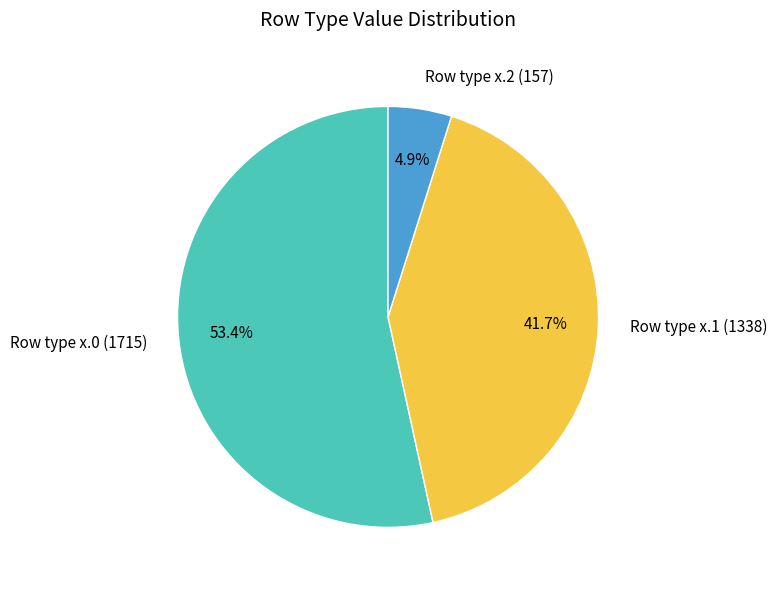

How much of the chart is everything except Row type x.0 (1715)?

46.6%